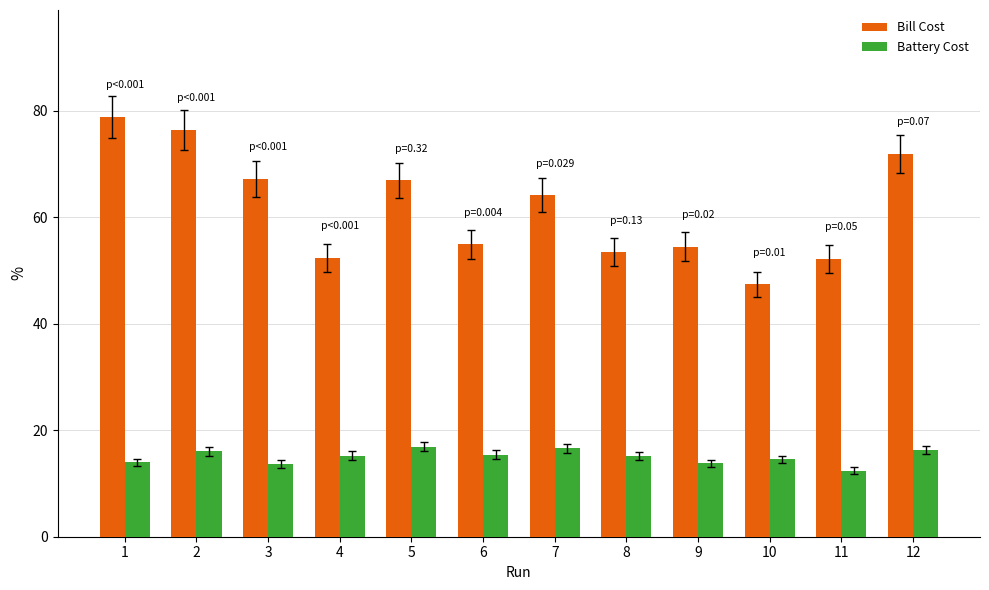

What is the greatest value displayed?

78.9